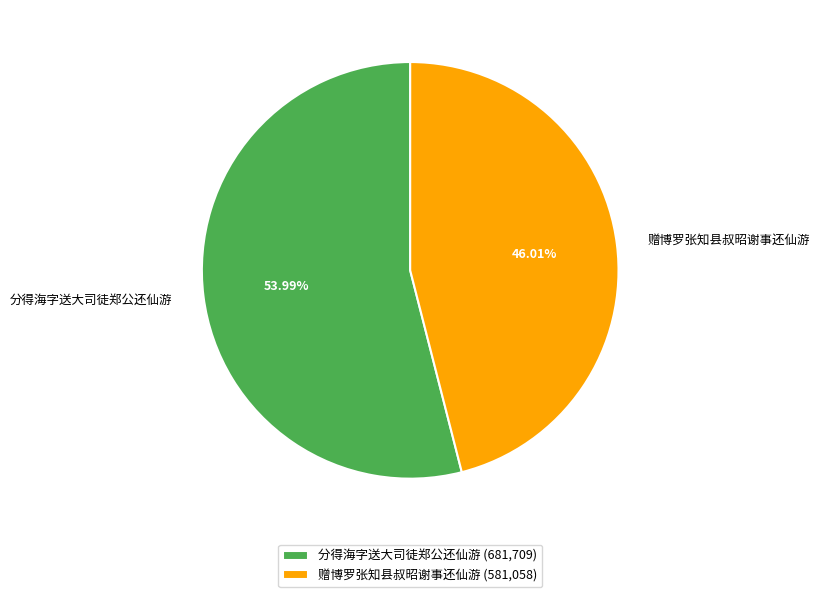

To the nearest percent, what is the combined percentage of 分得海字送大司徒郑公还仙游 and 赠博罗张知县叔昭谢事还仙游?

100%